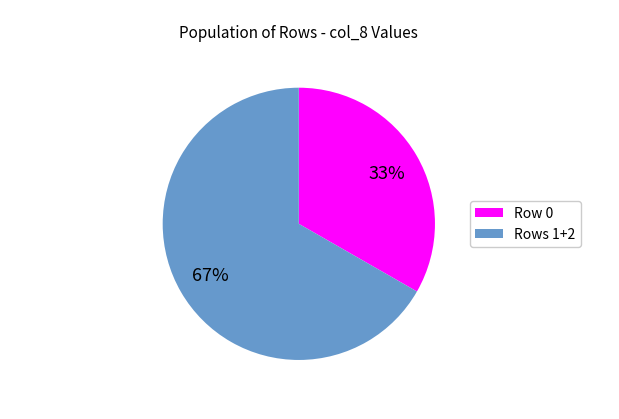

To the nearest percent, what is the average slice percentage?

50%